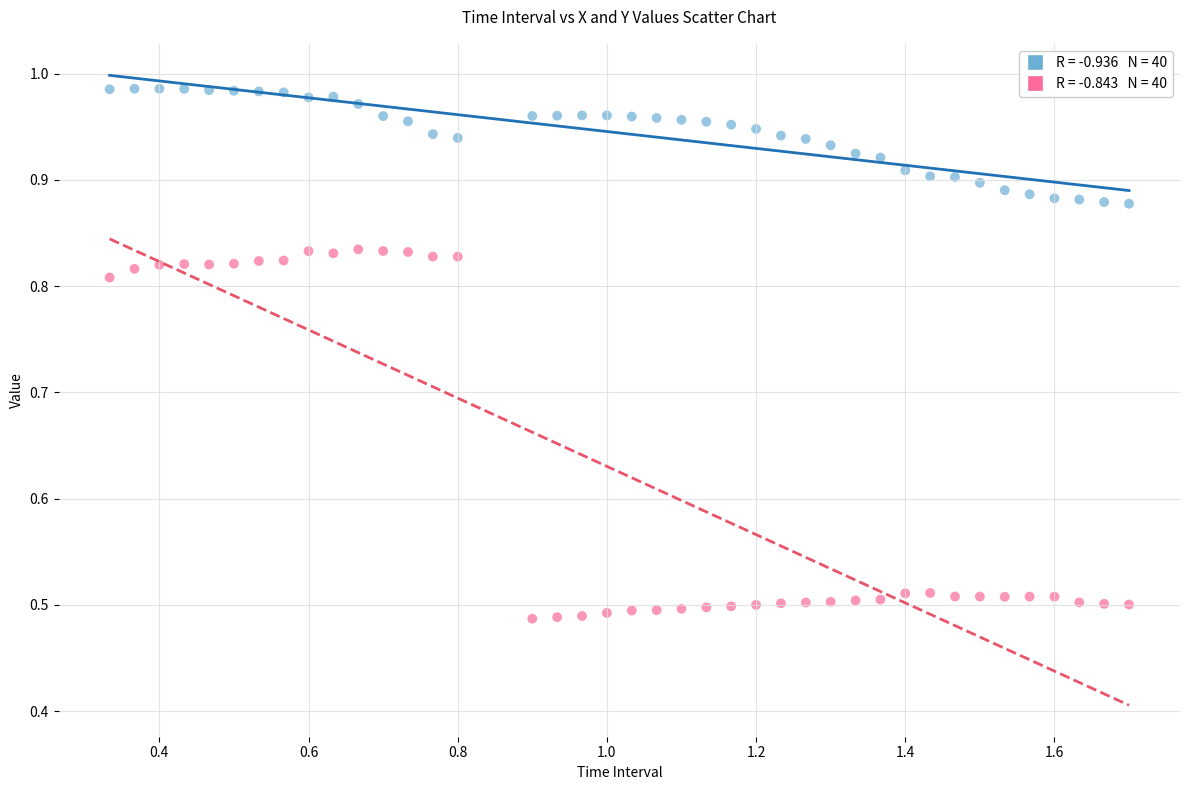

Across all data points, what is the range of X values (max minus min)?

1.4